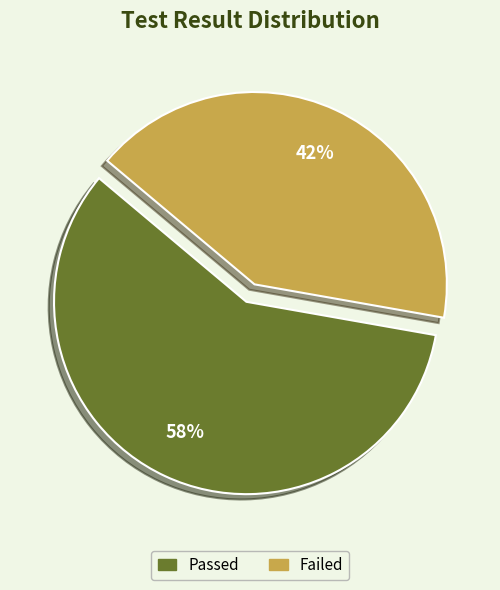

Combined, do Passed and Failed account for over 50%?

Yes